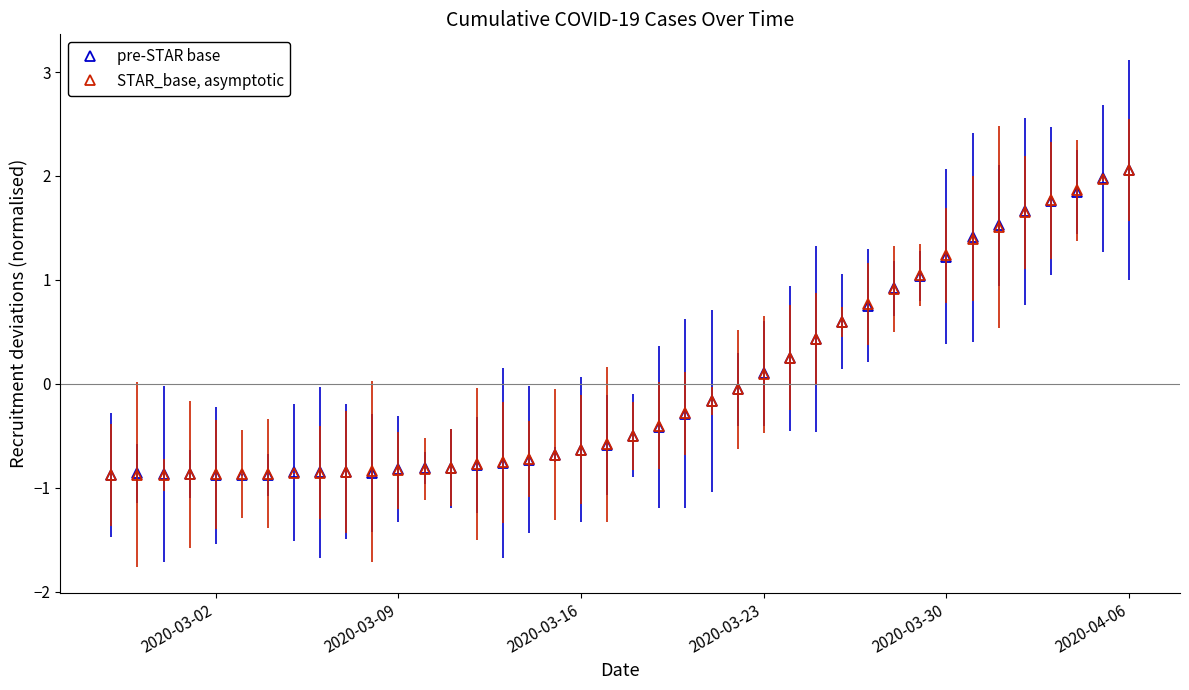

How many data points in pre-STAR base are less than 0?

25